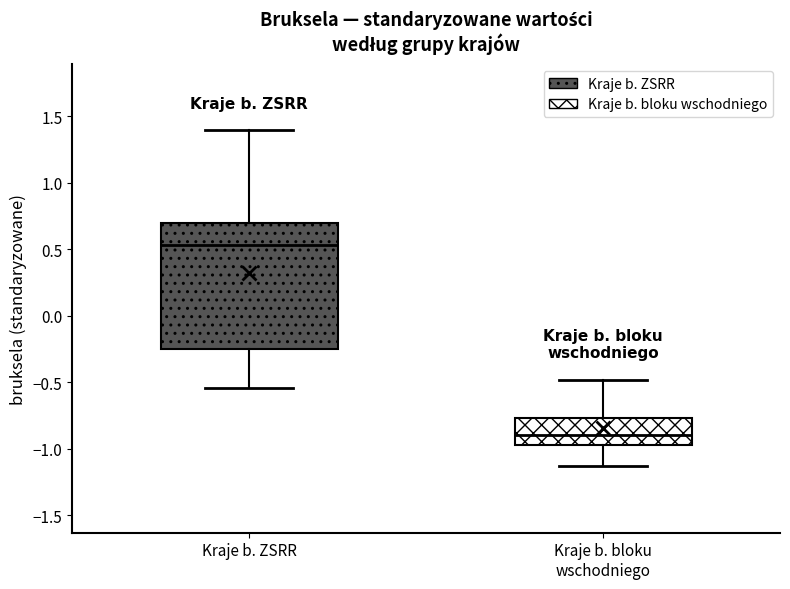

Which box has the lowest median line?

Kraje b. bloku wschodniego